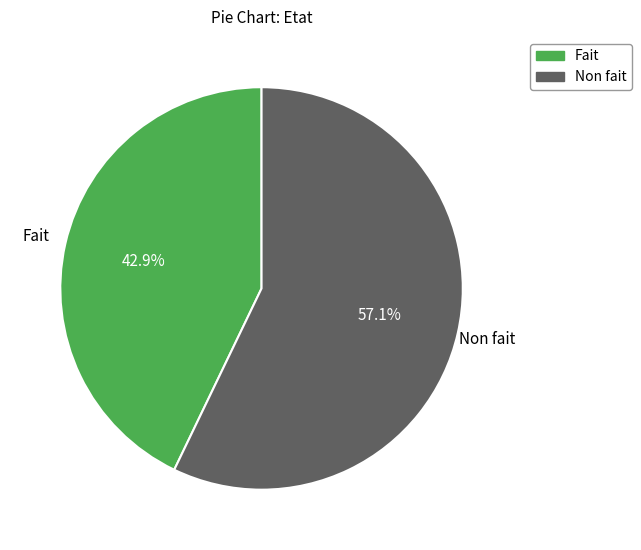

What is the majority slice?

Non fait